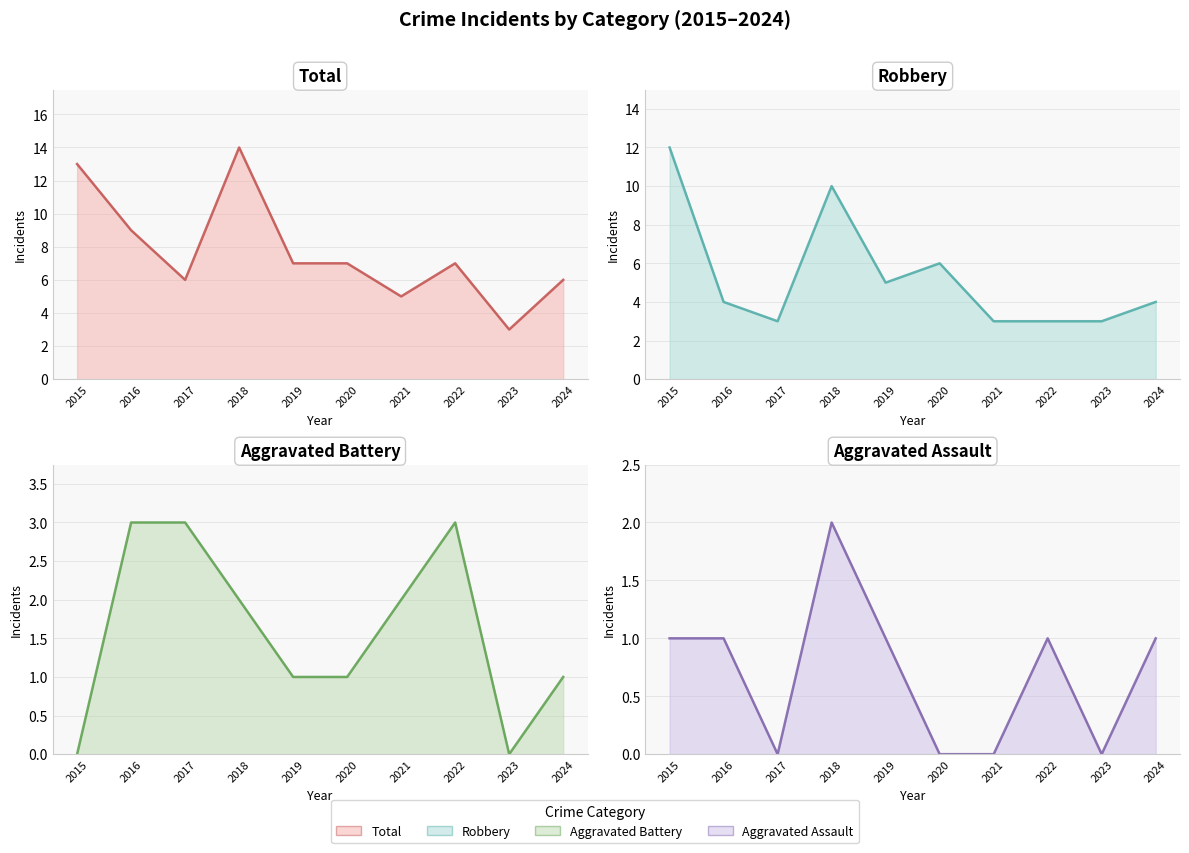

What is the sum of the Aggravated Battery (line) values at 2023 and 2019?

1